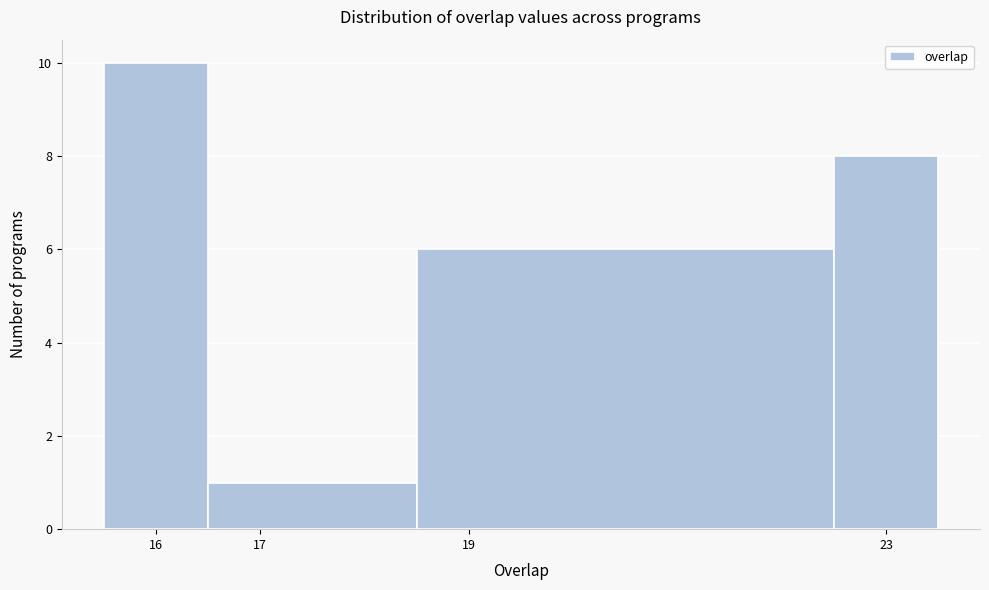

Over which range of the x-axis is the bar tallest?

15.5 to 16.5